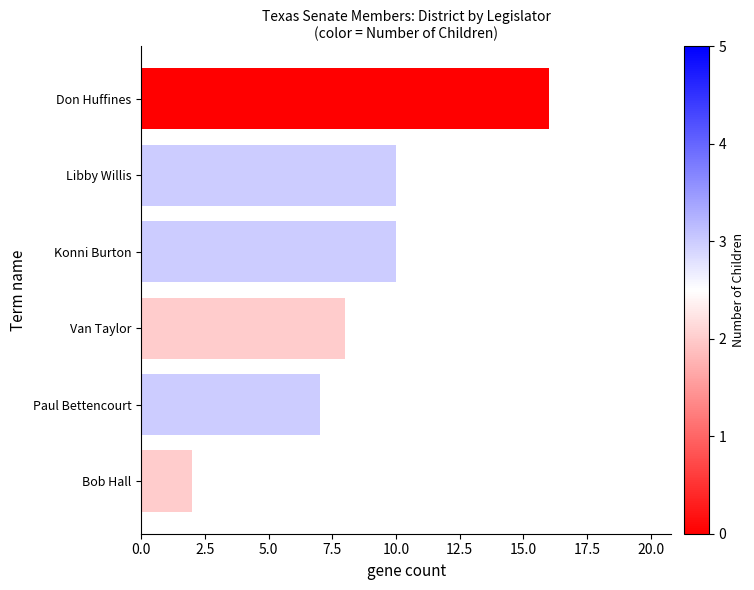

Reading bottom to top, what are all the values shown in this chart?

Bob Hall=2	Paul Bettencourt=7	Van Taylor=8	Konni Burton=10	Libby Willis=10	Don Huffines=16